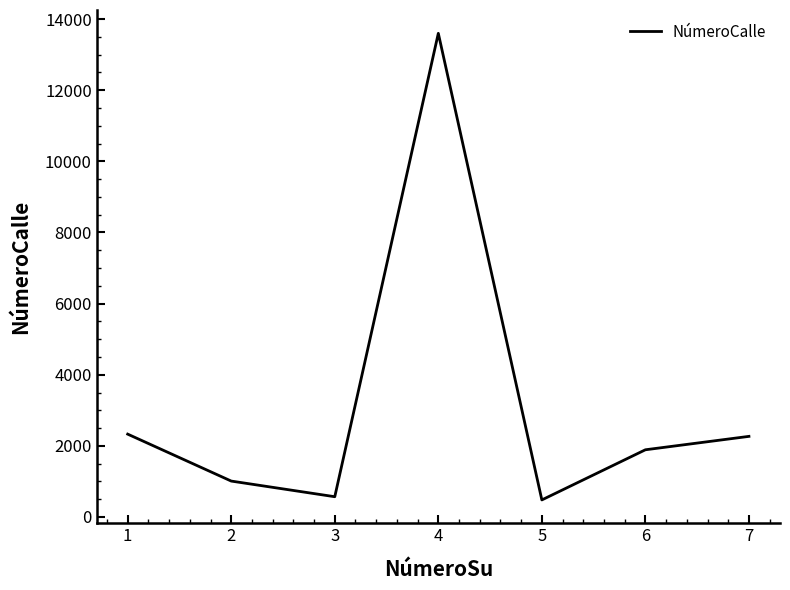

What value does the data have at 1, to the nearest 100?

2300